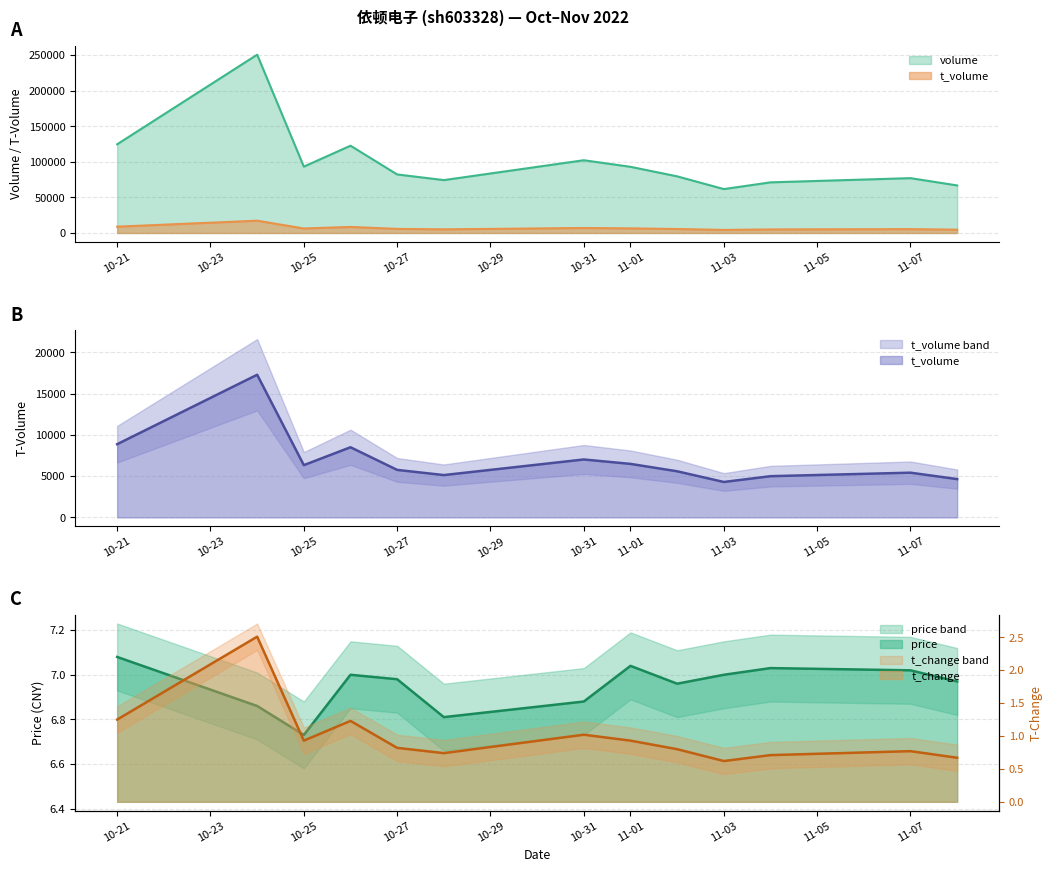

How many lines are shown in the chart?

4